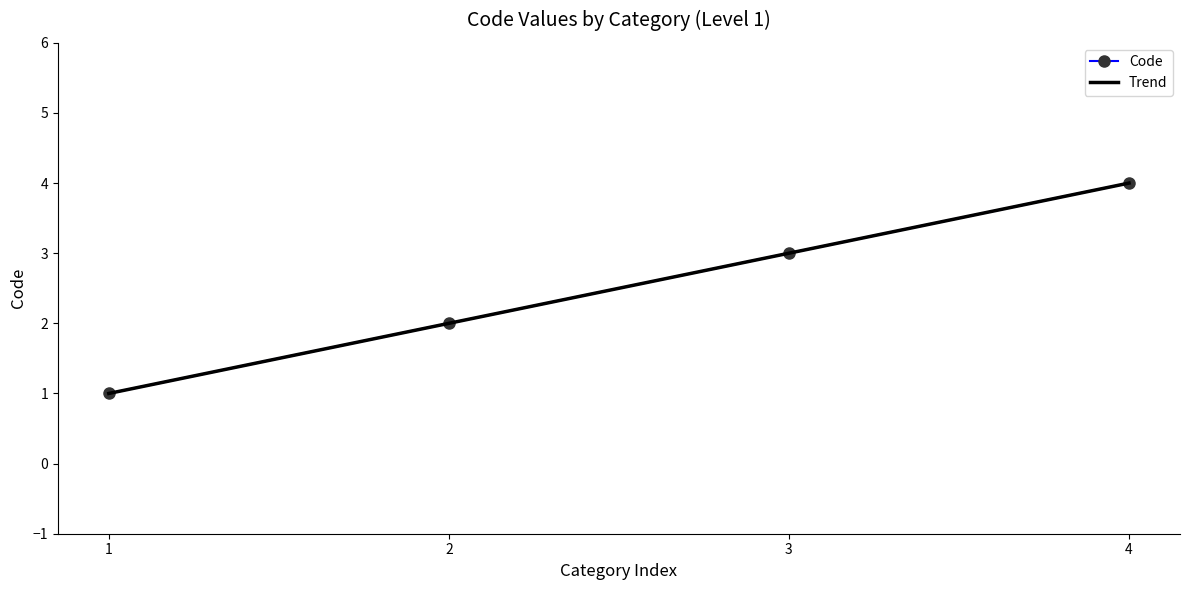

True or false: Code has more than 1 interior local peaks.

False